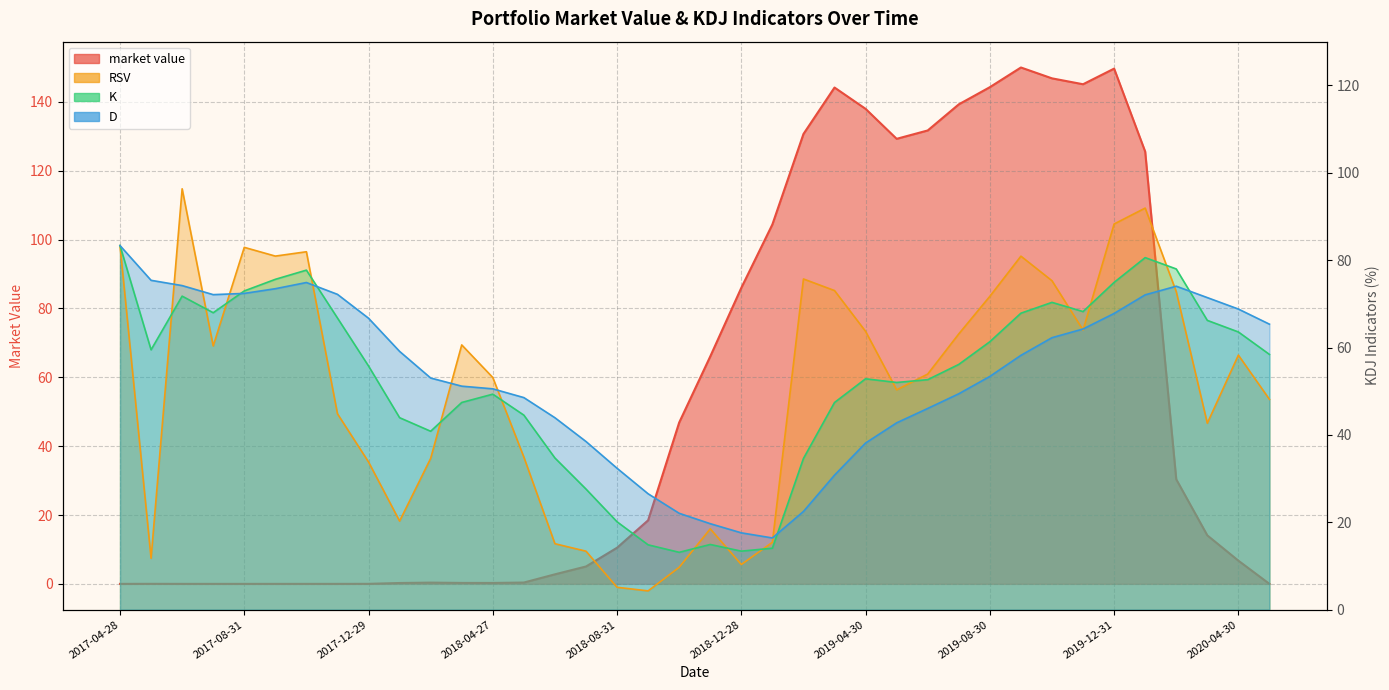

How many data points does each series have?

38